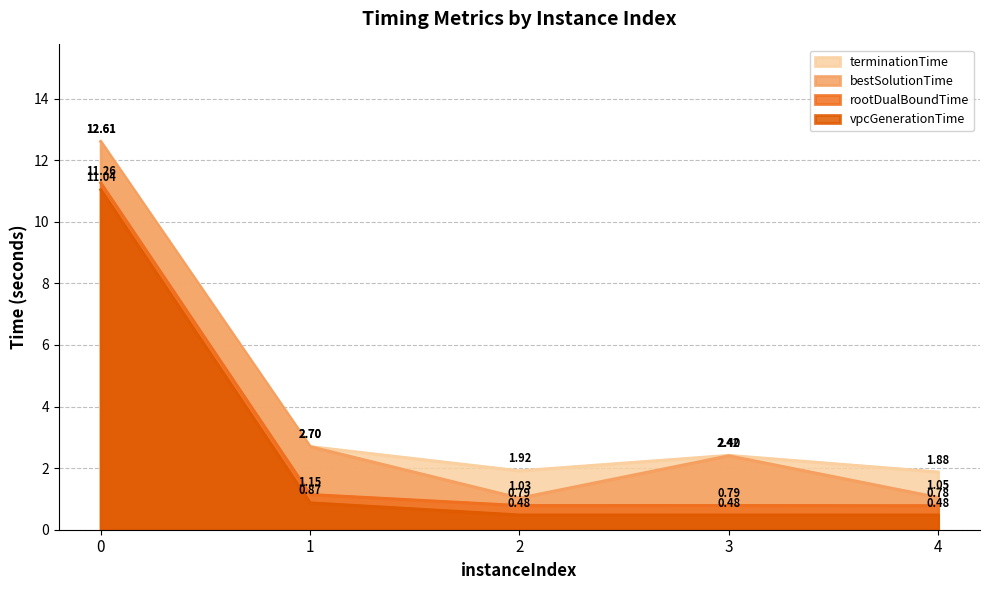

What is the sum of all terminationTime values?

21.5